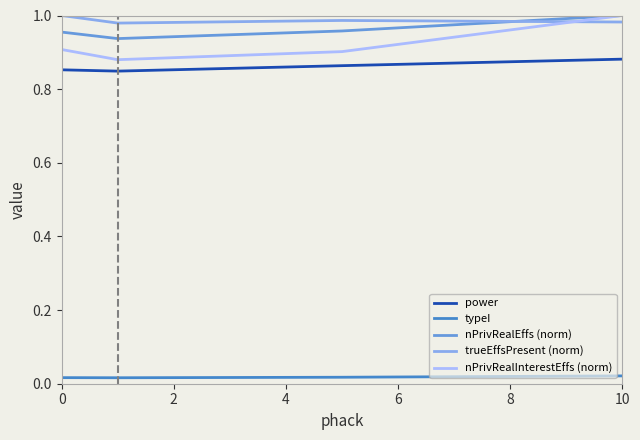

True or false: typeI and nPrivRealInterestEffs (norm) intersect in this chart.

False